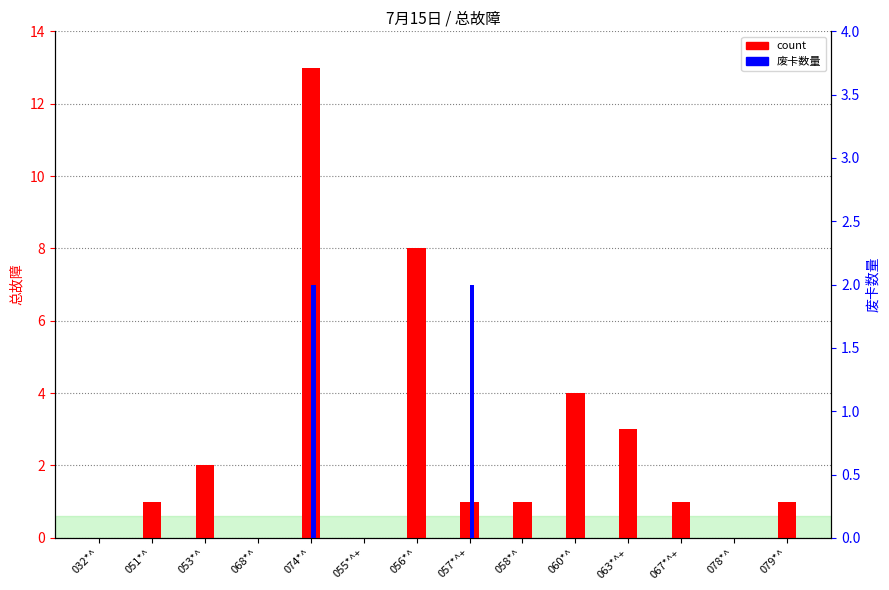

What position from the right is 057*^+?

7